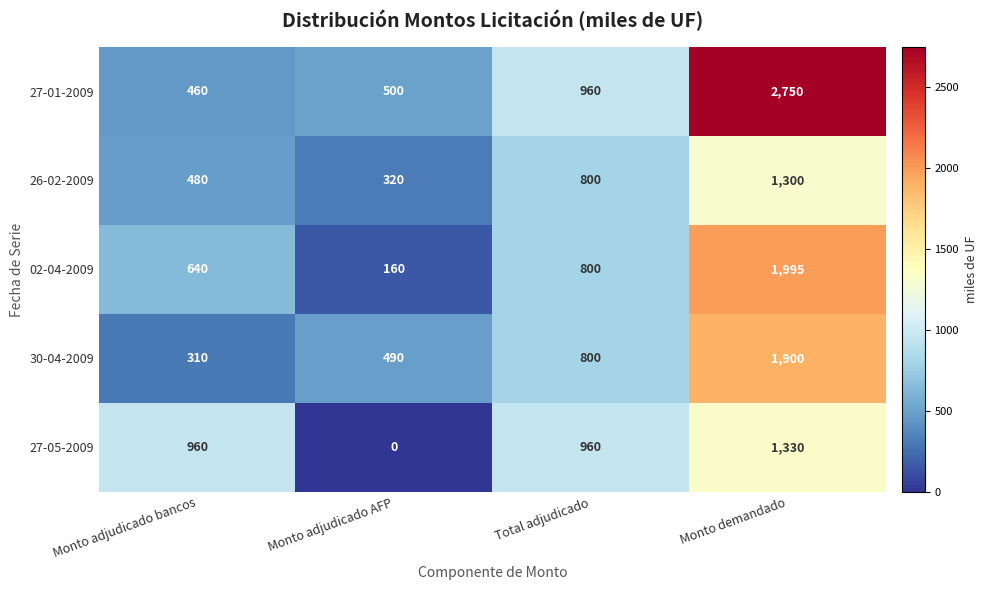

What is the spread (max minus min) of values at Monto demandado?

1450